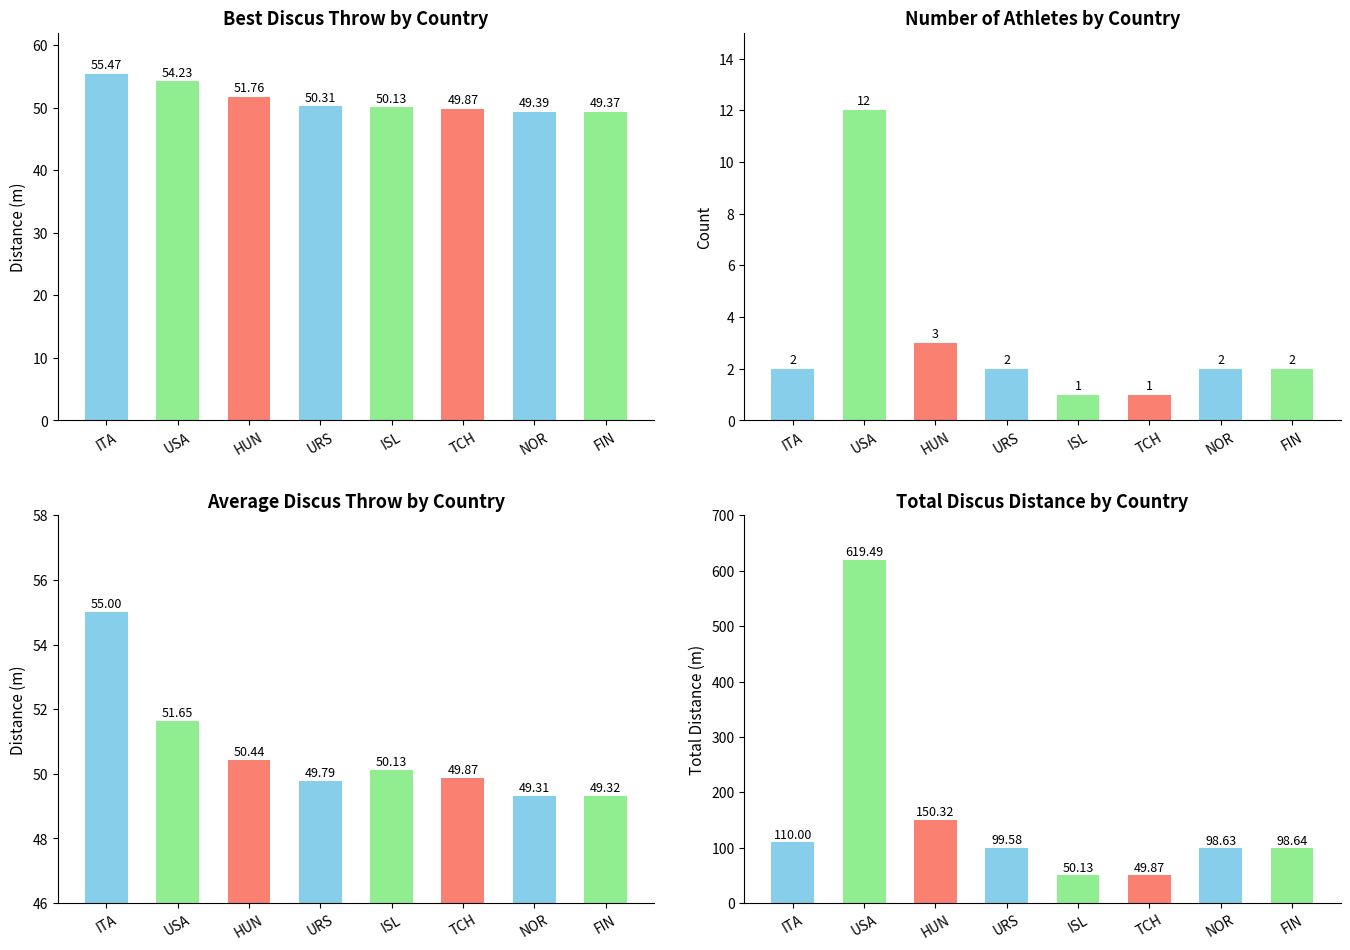

What position from the left is ISL?

5